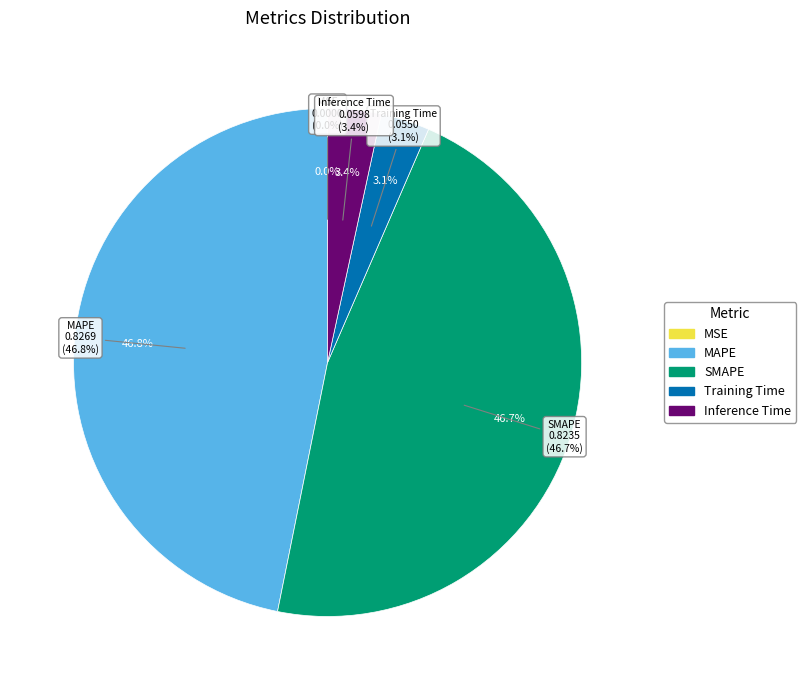

Is it true that Inference Time is 3% of the pie?

True